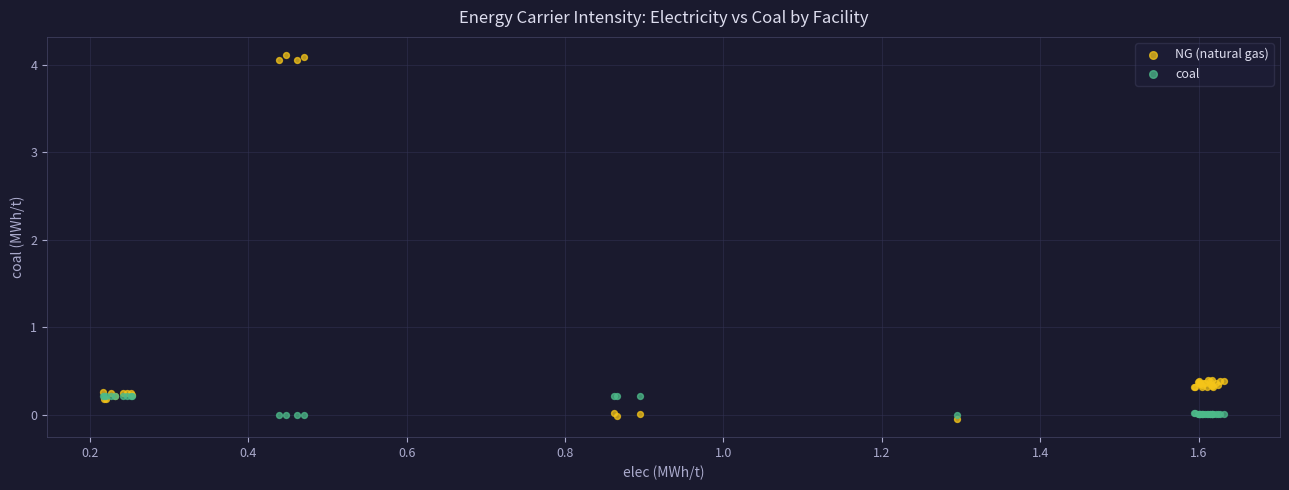

Which series reaches the maximum Y coordinate?

NG (natural gas)